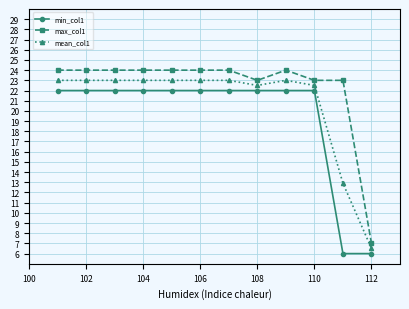

What is the minimum value shown in the chart?

6.0